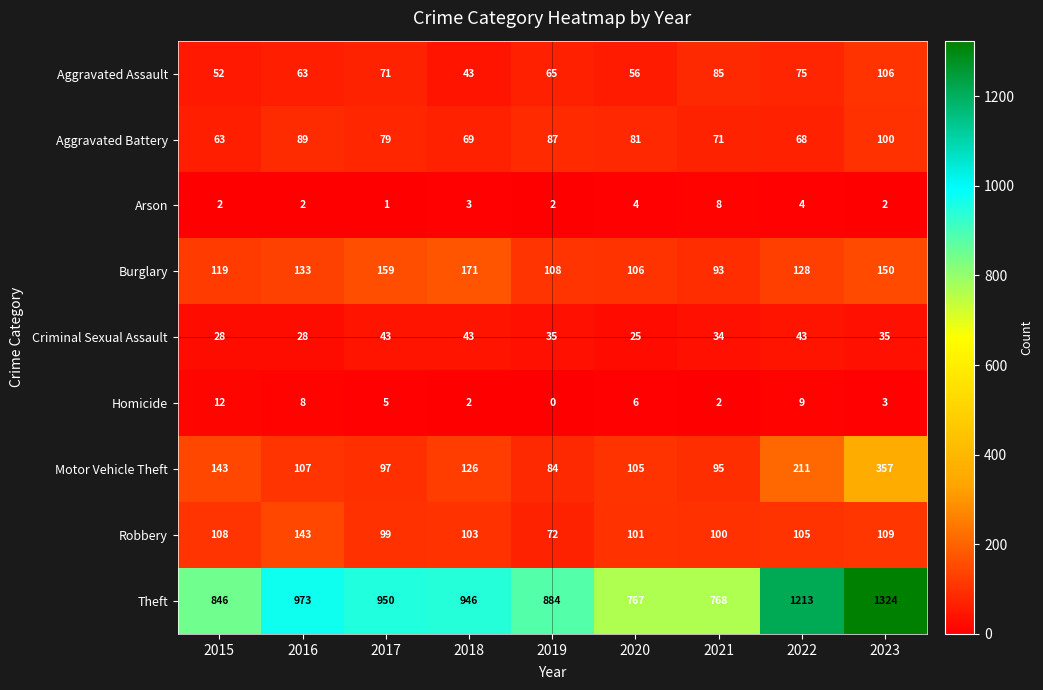

List the labels in order of Aggravated Assault value, largest first.

2023, 2021, 2022, 2017, 2019, 2016, 2020, 2015, 2018